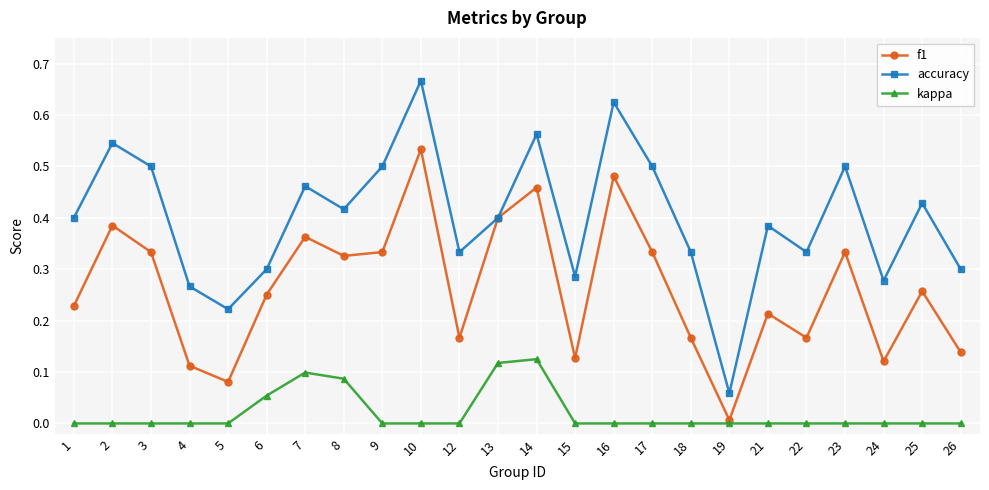

True or false: accuracy and kappa intersect in this chart.

False